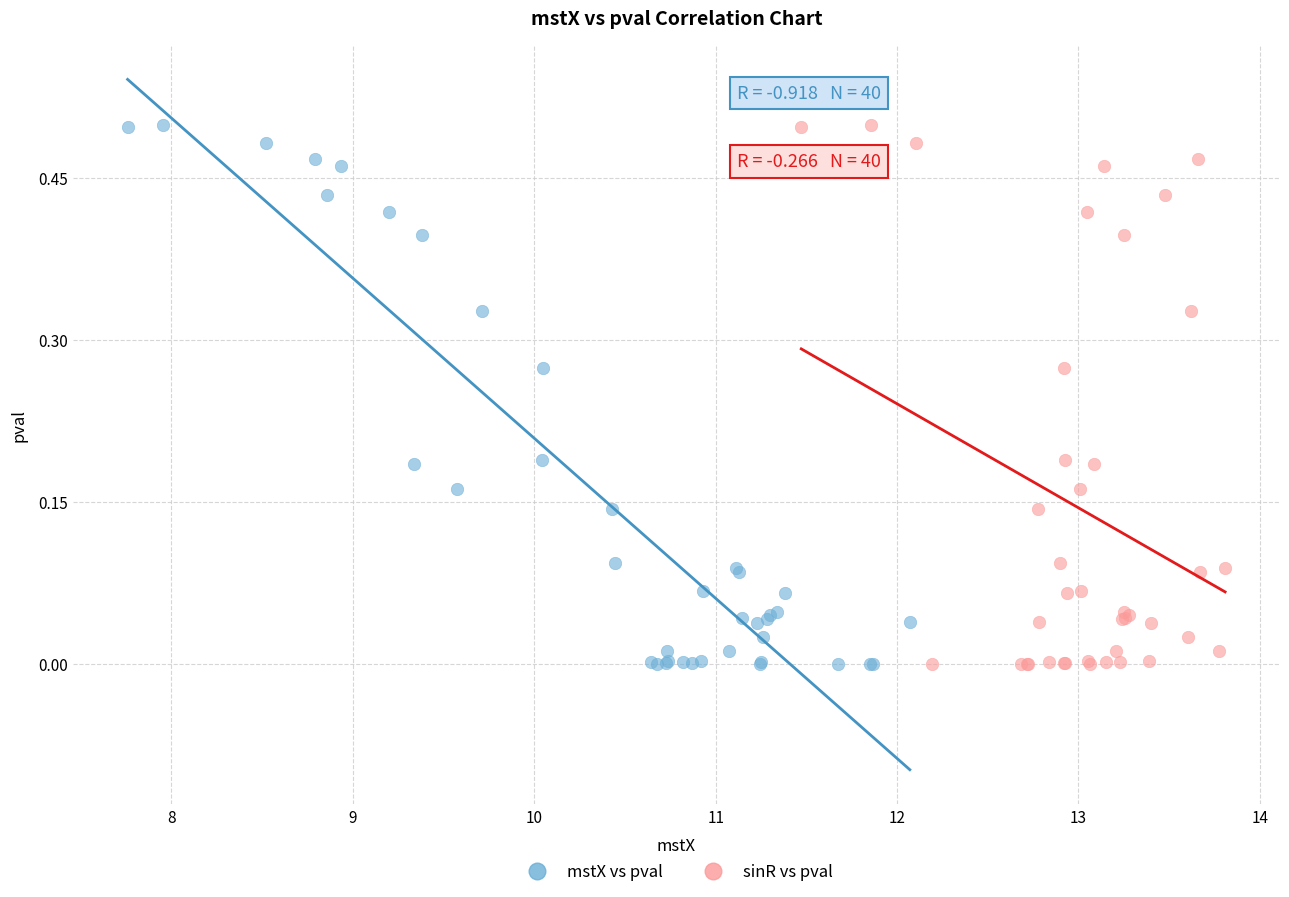

What are all the series names shown in the legend?

mstX vs pval, sinR vs pval